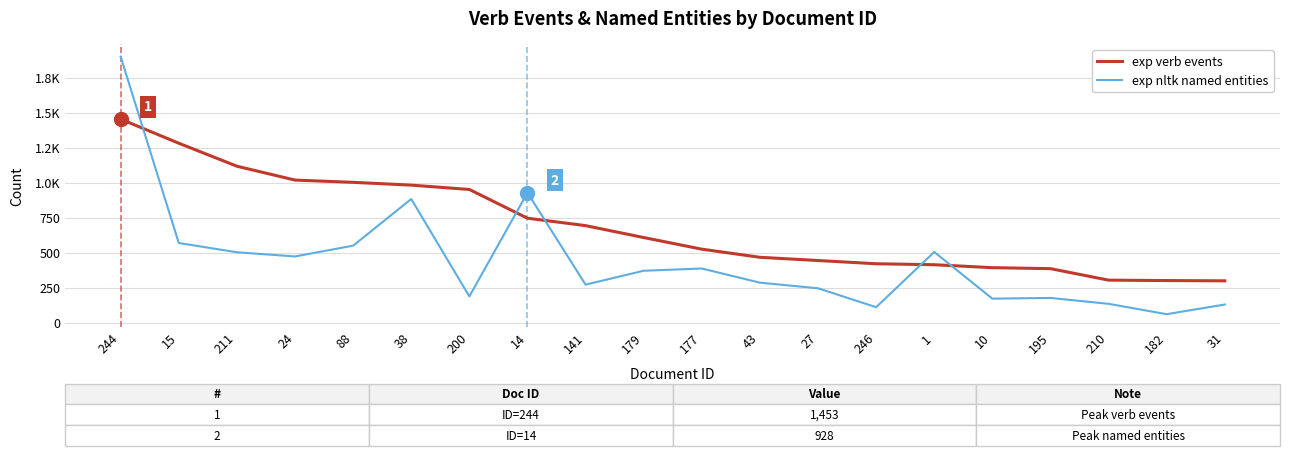

Which has a higher value, 200 or 43?

200